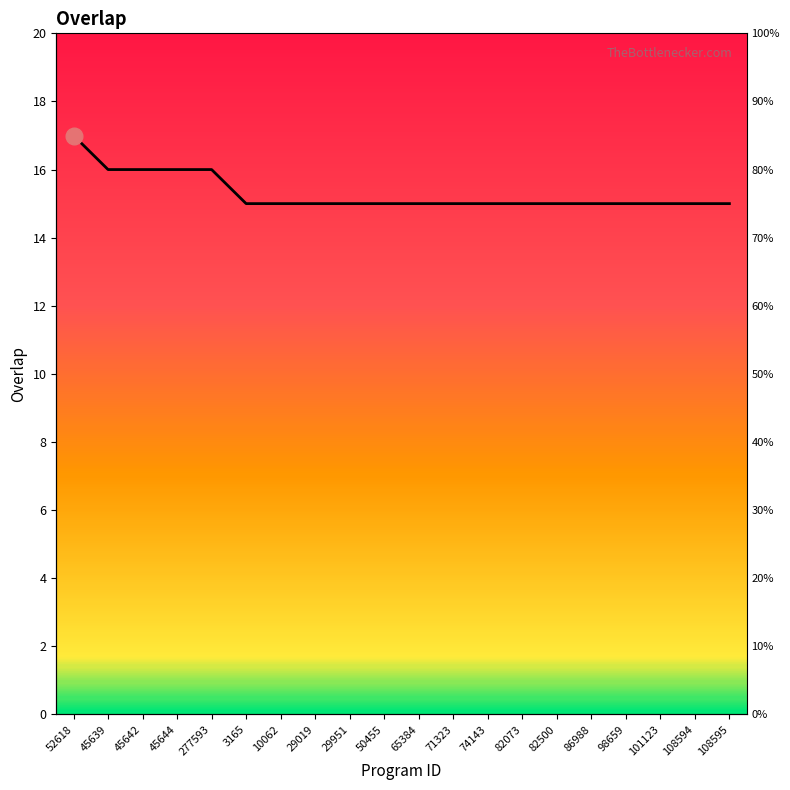

Read the value at 45642.

16